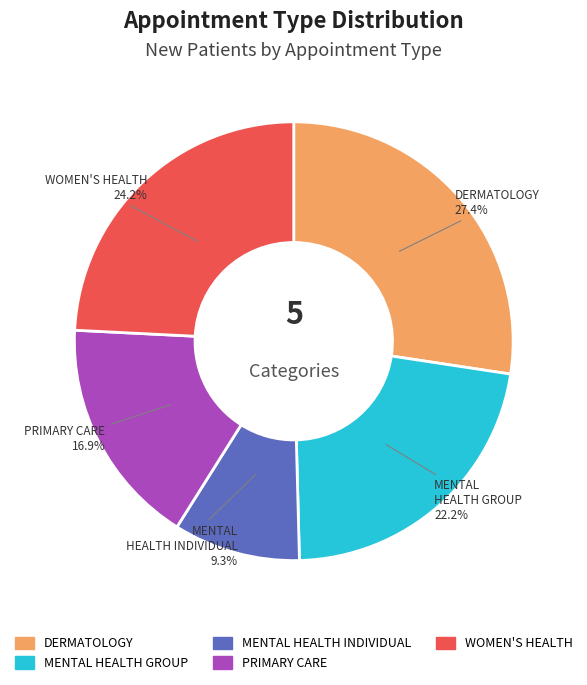

True or false: WOMEN'S HEALTH accounts for 18% of the total.

False